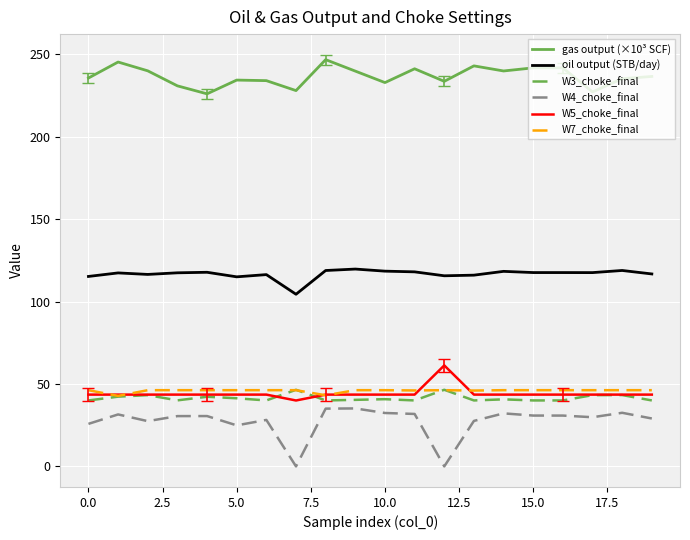

True or false: W7_choke_final and gas output (×10³ SCF) intersect in this chart.

False